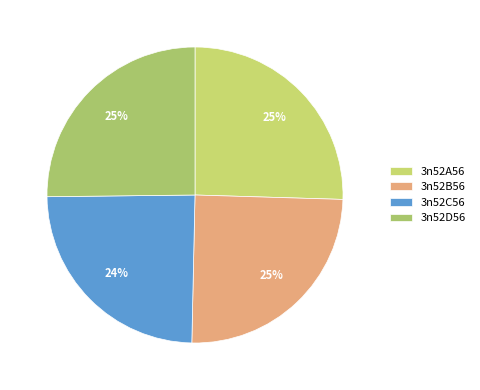

The 3n52C56 slice represents 24% of the pie. True or false?

True